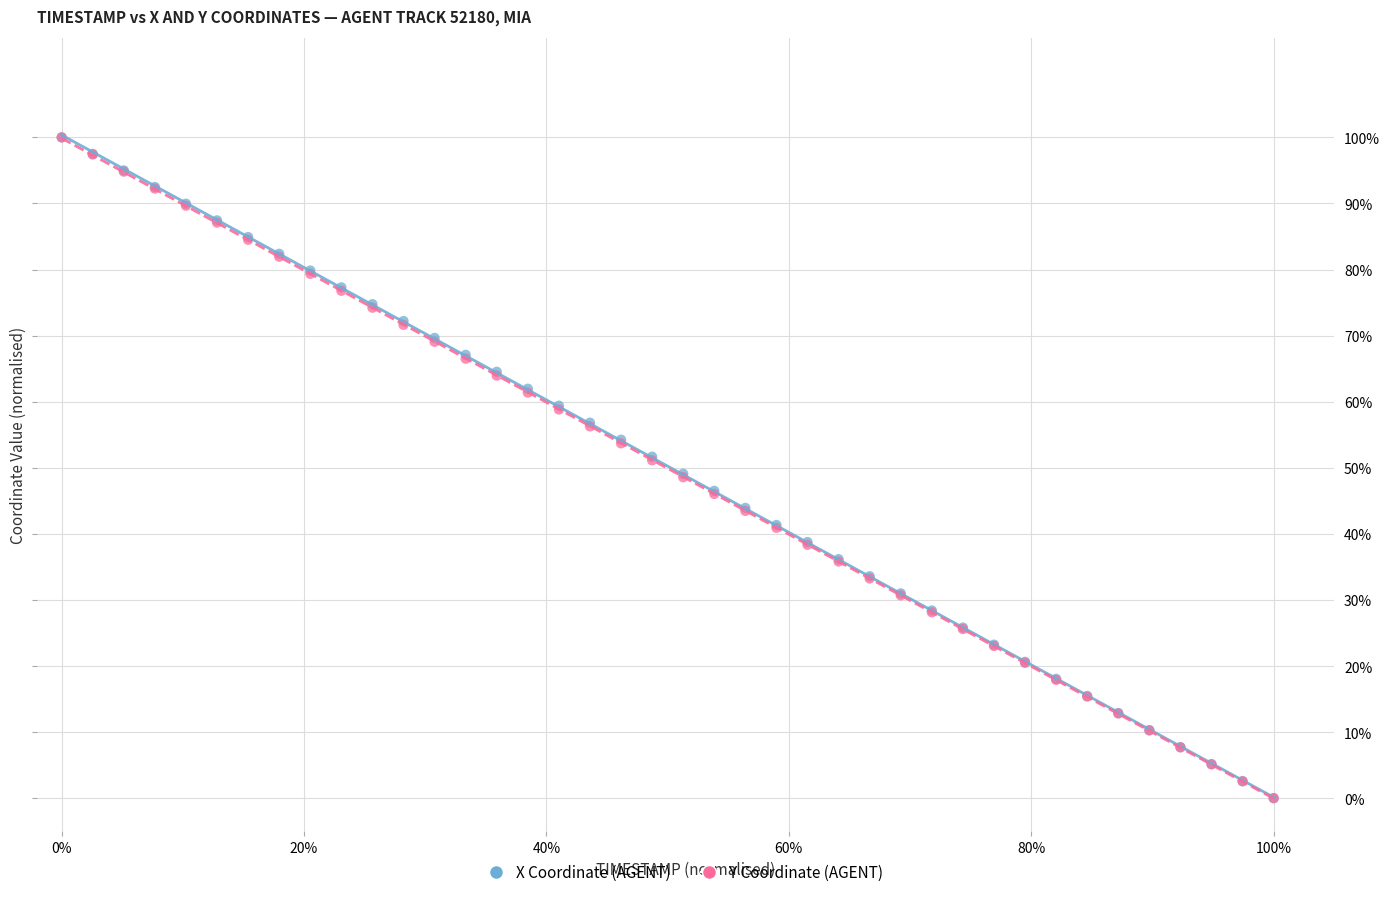

What are all the series names shown in the legend?

X Coordinate (AGENT), Y Coordinate (AGENT)